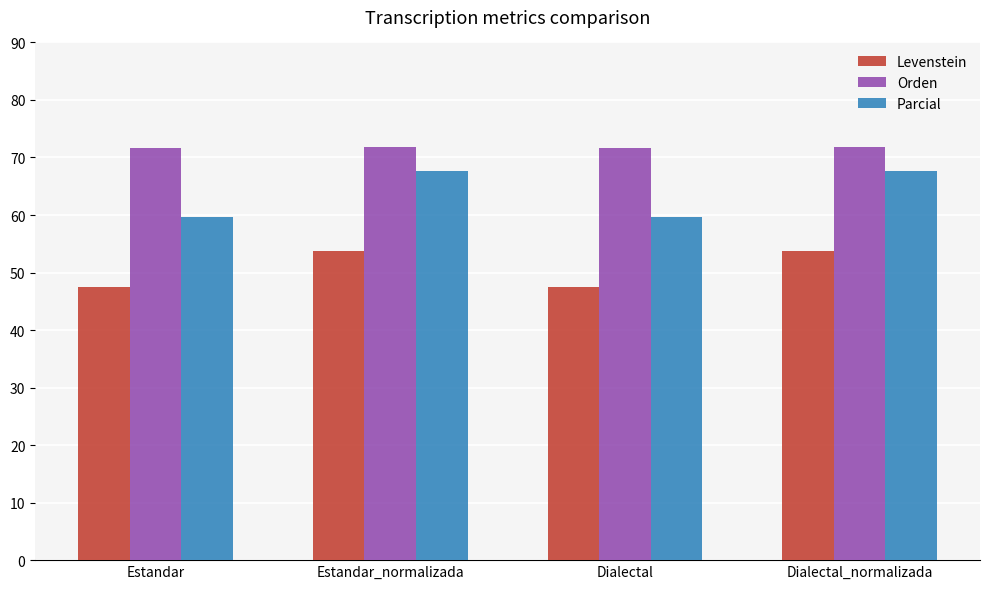

What is the lowest value of the Levenstein series?

47.5